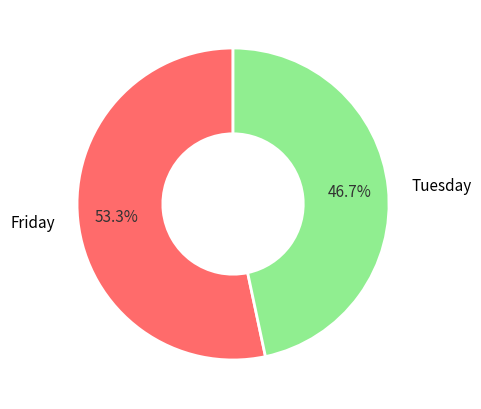

Is there any slice that represents more than half of the pie?

Yes